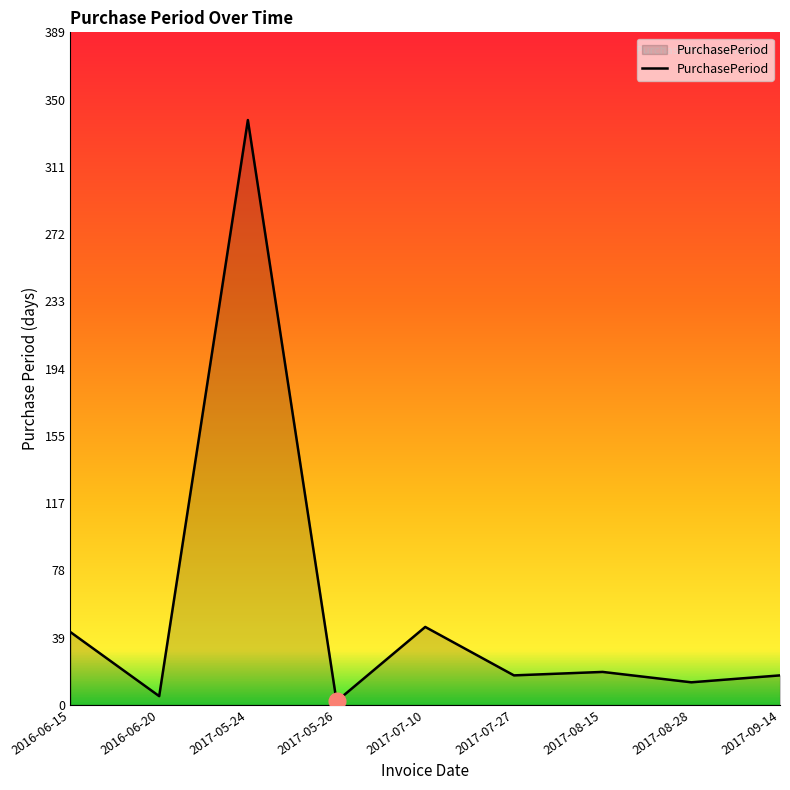

Where is the data nearest to the value 170?

2017-07-10